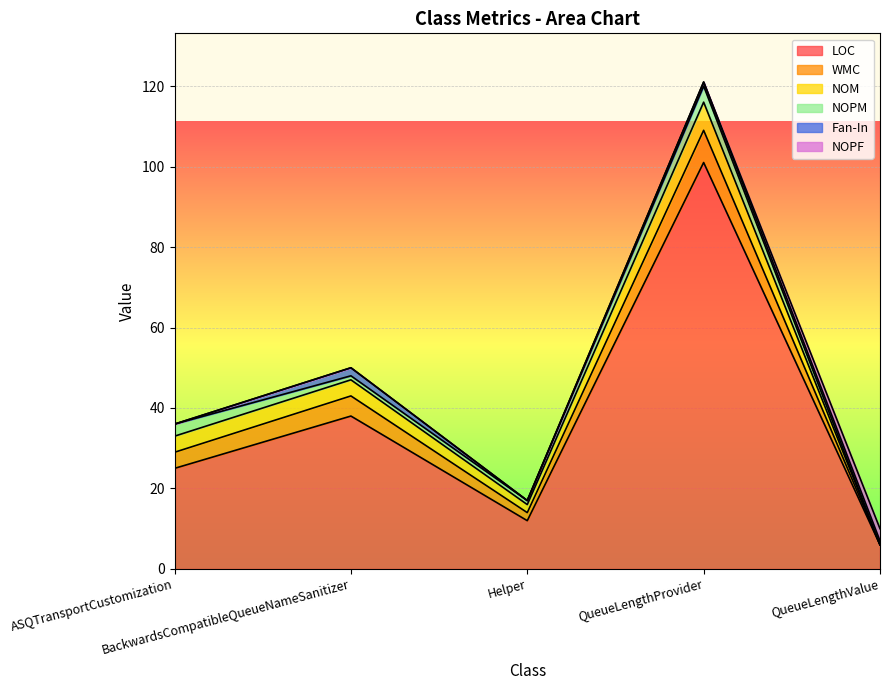

How many positive values does the WMC series have?

4